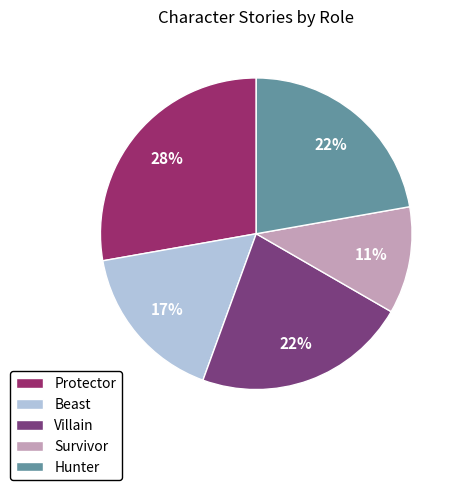

True or false: Hunter accounts for 22% of the total.

True